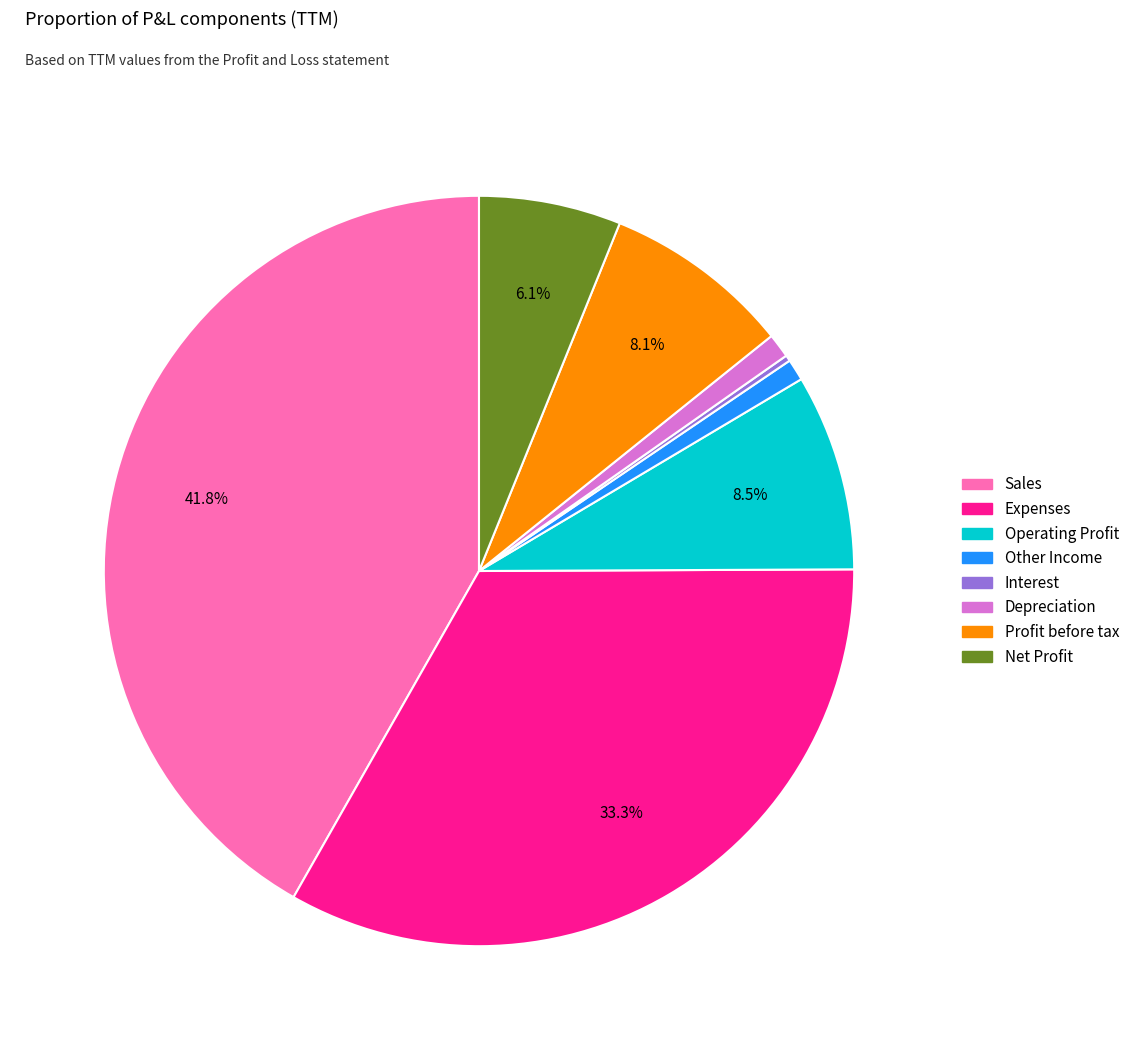

Is Operating Profit the majority of the pie?

No